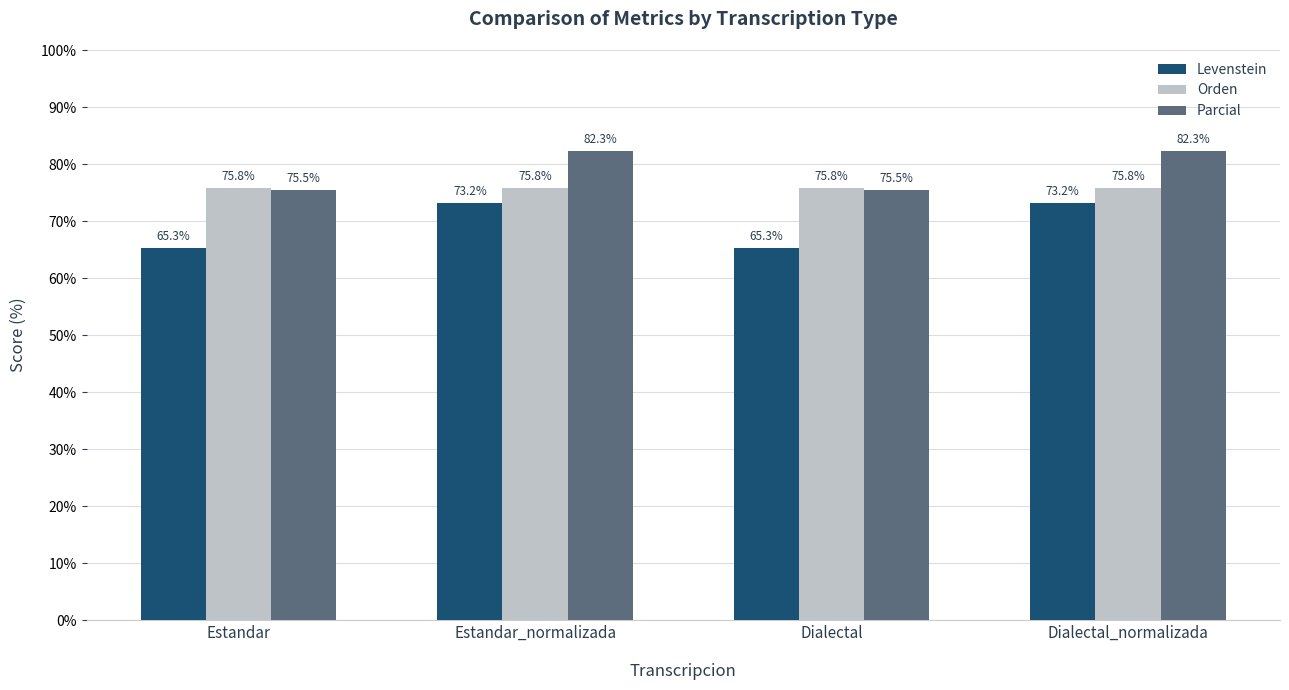

How many distinct data groups are displayed?

3